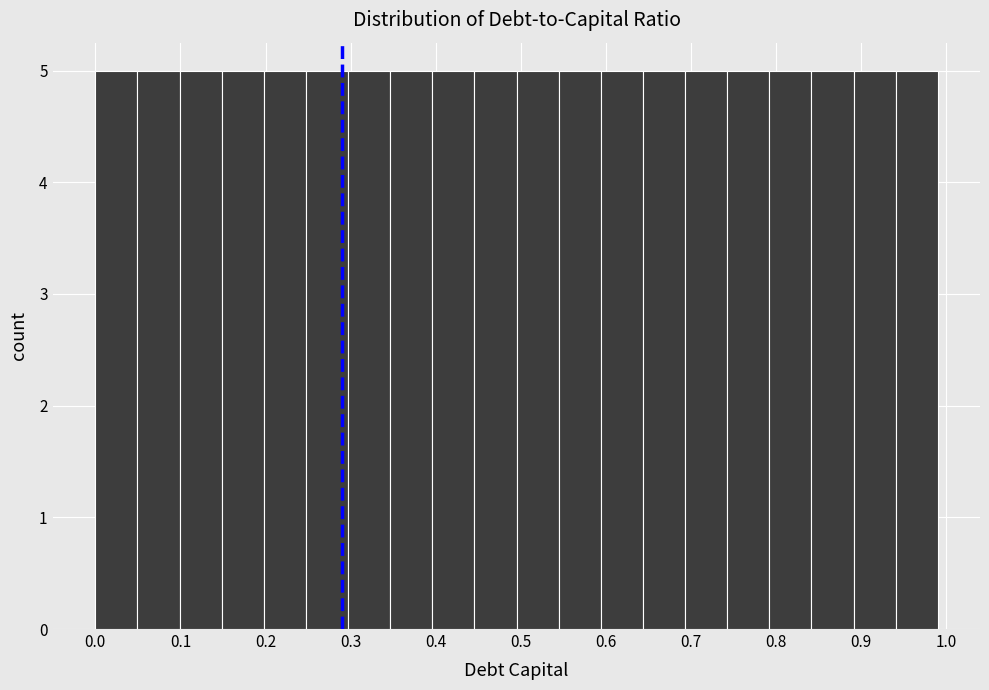

How tall is the bar that spans 0.89 to 0.94 on the x-axis? Neither the bar edges nor the heights are printed on the chart, so give them approximately, as read against the axes.

5